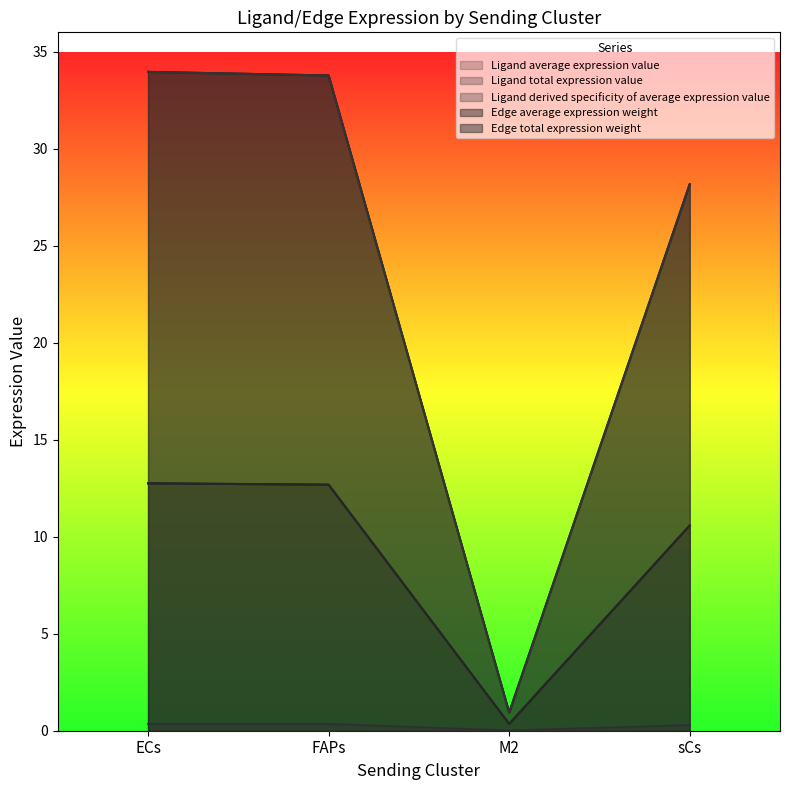

True or false: Edge average expression weight and Ligand average expression value cross at least once.

False